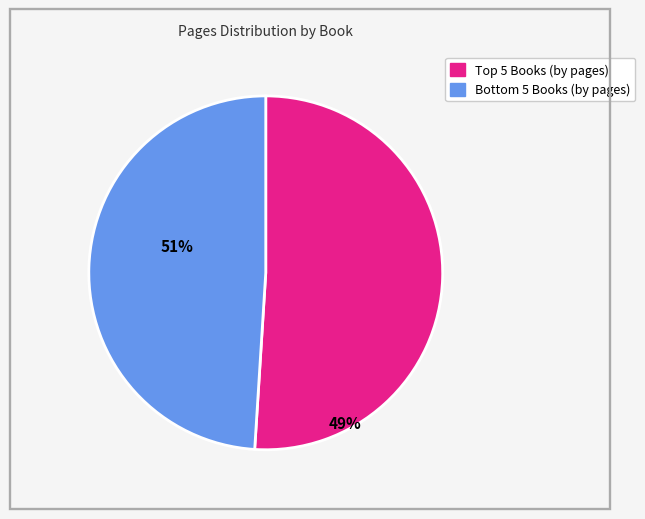

Does any single category account for the majority?

Yes